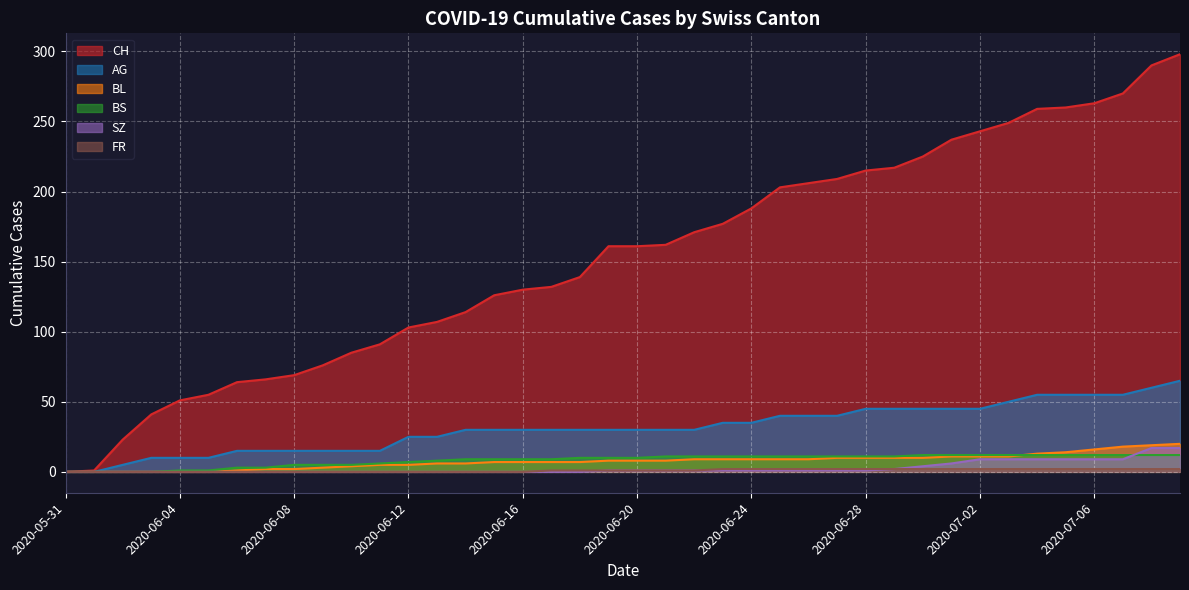

Reading right to left, extract all data points from this chart.

CH: 2020-07-09=298	2020-07-08=290	2020-07-07=270	2020-07-06=263	2020-07-05=260	2020-07-04=259	2020-07-03=249	2020-07-02=243	2020-07-01=237	2020-06-30=225	2020-06-29=217	2020-06-28=215	2020-06-27=209	2020-06-26=206	2020-06-25=203	2020-06-24=188	2020-06-23=177	2020-06-22=171	2020-06-21=162	2020-06-20=161	2020-06-19=161	2020-06-18=139	2020-06-17=132	2020-06-16=130	2020-06-15=126	2020-06-14=114	2020-06-13=107	2020-06-12=103	2020-06-11=91	2020-06-10=85	2020-06-09=76	2020-06-08=69	2020-06-07=66	2020-06-06=64	2020-06-05=55	2020-06-04=51	2020-06-03=41	2020-06-02=23	2020-06-01=1	2020-05-31=0
AG: 2020-07-09=65	2020-07-08=60	2020-07-07=55	2020-07-06=55	2020-07-05=55	2020-07-04=55	2020-07-03=50	2020-07-02=45	2020-07-01=45	2020-06-30=45	2020-06-29=45	2020-06-28=45	2020-06-27=40	2020-06-26=40	2020-06-25=40	2020-06-24=35	2020-06-23=35	2020-06-22=30	2020-06-21=30	2020-06-20=30	2020-06-19=30	2020-06-18=30	2020-06-17=30	2020-06-16=30	2020-06-15=30	2020-06-14=30	2020-06-13=25	2020-06-12=25	2020-06-11=15	2020-06-10=15	2020-06-09=15	2020-06-08=15	2020-06-07=15	2020-06-06=15	2020-06-05=10	2020-06-04=10	2020-06-03=10	2020-06-02=5	2020-06-01=0	2020-05-31=0
BL: 2020-07-09=20	2020-07-08=19	2020-07-07=18	2020-07-06=16	2020-07-05=14	2020-07-04=13	2020-07-03=11	2020-07-02=11	2020-07-01=11	2020-06-30=10	2020-06-29=10	2020-06-28=10	2020-06-27=10	2020-06-26=9	2020-06-25=9	2020-06-24=9	2020-06-23=9	2020-06-22=9	2020-06-21=8	2020-06-20=8	2020-06-19=8	2020-06-18=7	2020-06-17=7	2020-06-16=7	2020-06-15=7	2020-06-14=6	2020-06-13=6	2020-06-12=5	2020-06-11=5	2020-06-10=4	2020-06-09=3	2020-06-08=2	2020-06-07=2	2020-06-06=1	2020-06-05=0	2020-06-04=0	2020-06-03=0	2020-06-02=0	2020-06-01=0	2020-05-31=0
BS: 2020-07-09=12	2020-07-08=12	2020-07-07=12	2020-07-06=12	2020-07-05=12	2020-07-04=12	2020-07-03=12	2020-07-02=12	2020-07-01=12	2020-06-30=12	2020-06-29=11	2020-06-28=11	2020-06-27=11	2020-06-26=11	2020-06-25=11	2020-06-24=11	2020-06-23=11	2020-06-22=11	2020-06-21=11	2020-06-20=10	2020-06-19=10	2020-06-18=10	2020-06-17=9	2020-06-16=9	2020-06-15=9	2020-06-14=9	2020-06-13=8	2020-06-12=7	2020-06-11=6	2020-06-10=5	2020-06-09=5	2020-06-08=5	2020-06-07=3	2020-06-06=3	2020-06-05=1	2020-06-04=1	2020-06-03=0	2020-06-02=0	2020-06-01=0	2020-05-31=0
SZ: 2020-07-09=17	2020-07-08=17	2020-07-07=9	2020-07-06=9	2020-07-05=9	2020-07-04=9	2020-07-03=9	2020-07-02=9	2020-07-01=6	2020-06-30=4	2020-06-29=2	2020-06-28=1	2020-06-27=1	2020-06-26=1	2020-06-25=1	2020-06-24=1	2020-06-23=1	2020-06-22=1	2020-06-21=1	2020-06-20=1	2020-06-19=1	2020-06-18=0	2020-06-17=0	2020-06-16=0	2020-06-15=0	2020-06-14=0	2020-06-13=0	2020-06-12=0	2020-06-11=0	2020-06-10=0	2020-06-09=0	2020-06-08=0	2020-06-07=0	2020-06-06=0	2020-06-05=0	2020-06-04=0	2020-06-03=0	2020-06-02=0	2020-06-01=0	2020-05-31=0
FR: 2020-07-09=2	2020-07-08=2	2020-07-07=2	2020-07-06=2	2020-07-05=2	2020-07-04=2	2020-07-03=2	2020-07-02=2	2020-07-01=2	2020-06-30=2	2020-06-29=2	2020-06-28=2	2020-06-27=2	2020-06-26=2	2020-06-25=2	2020-06-24=2	2020-06-23=2	2020-06-22=1	2020-06-21=1	2020-06-20=1	2020-06-19=1	2020-06-18=1	2020-06-17=1	2020-06-16=0	2020-06-15=0	2020-06-14=0	2020-06-13=0	2020-06-12=0	2020-06-11=0	2020-06-10=0	2020-06-09=0	2020-06-08=0	2020-06-07=0	2020-06-06=0	2020-06-05=0	2020-06-04=0	2020-06-03=0	2020-06-02=0	2020-06-01=0	2020-05-31=0